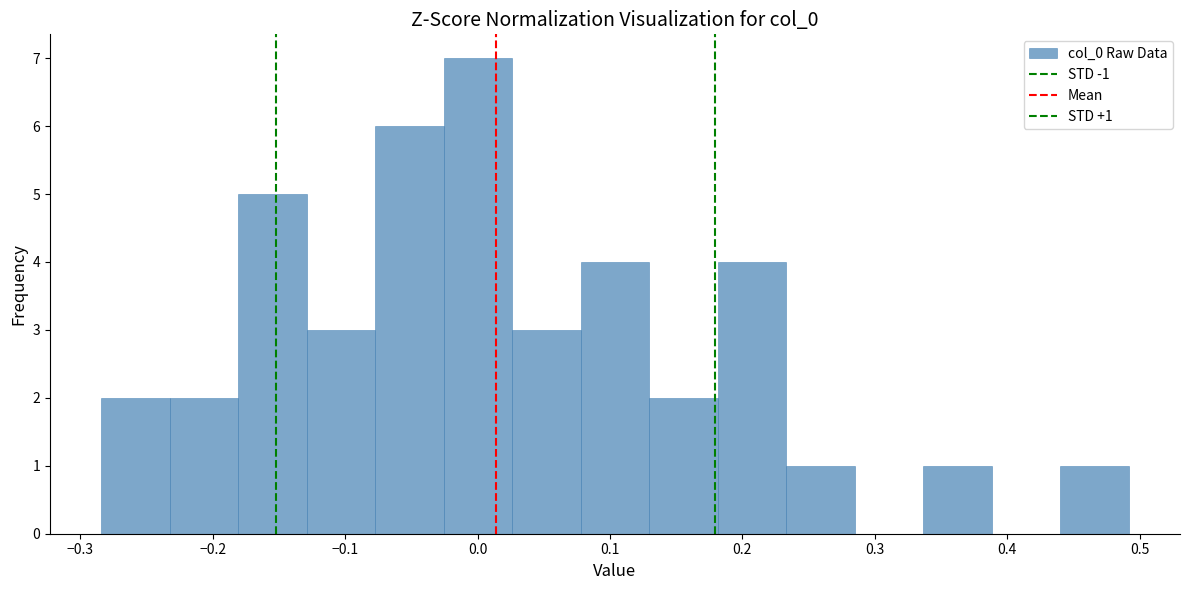

Which range on the x-axis has the tallest bar?

-0.03 to 0.03